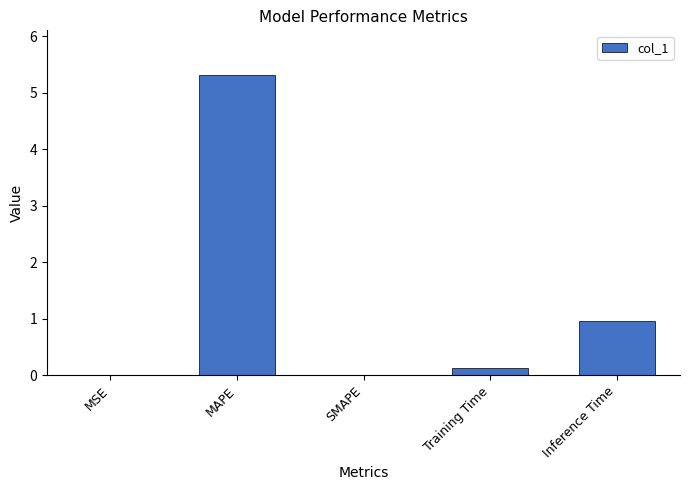

Where is the data nearest to the value 2?

Inference Time